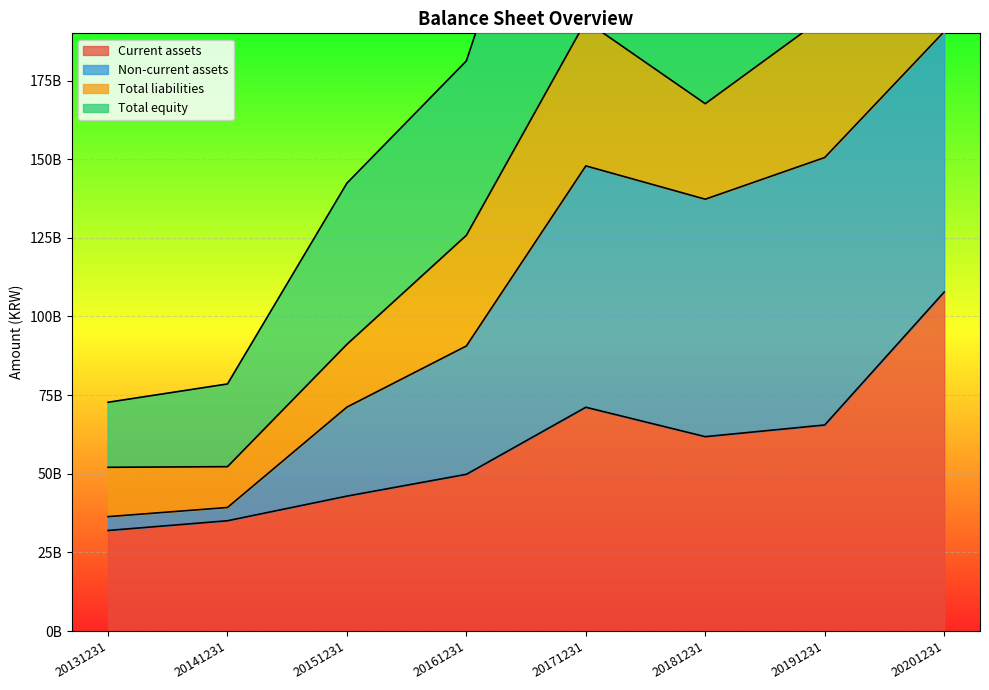

True or false: Total equity has more than 0 points higher than both neighbors.

True